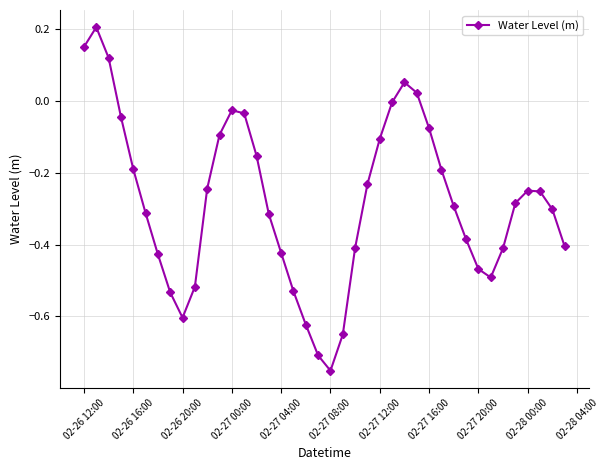

How many distinct data groups are displayed?

1